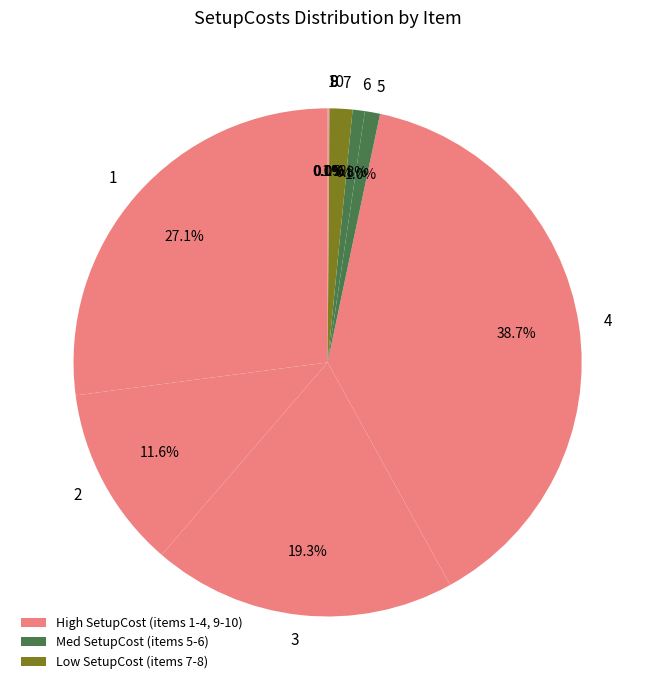

Is there a majority slice in this chart?

No